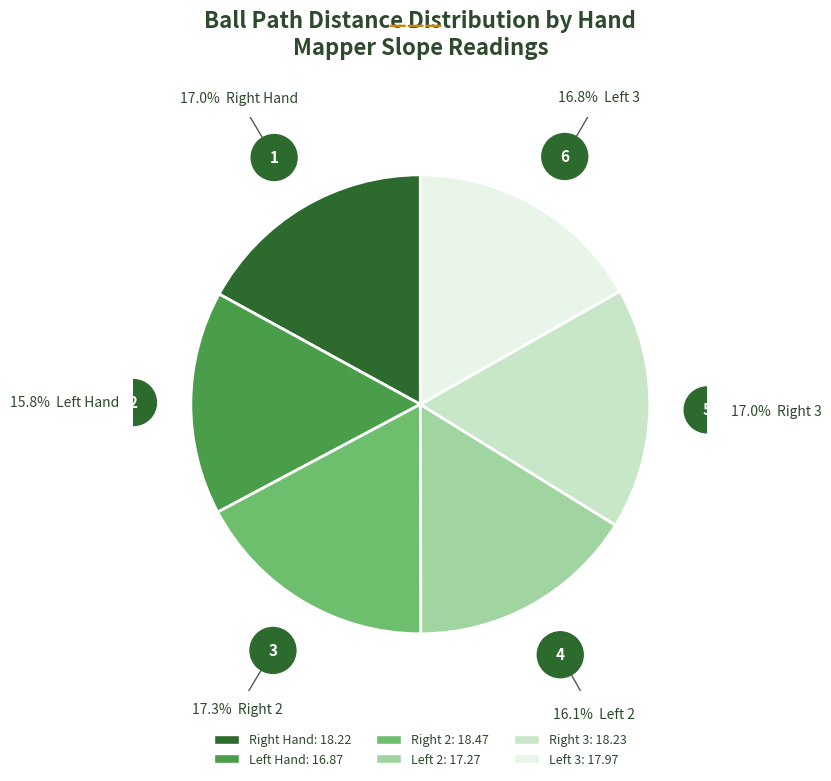

Is there any slice that represents more than half of the pie?

No